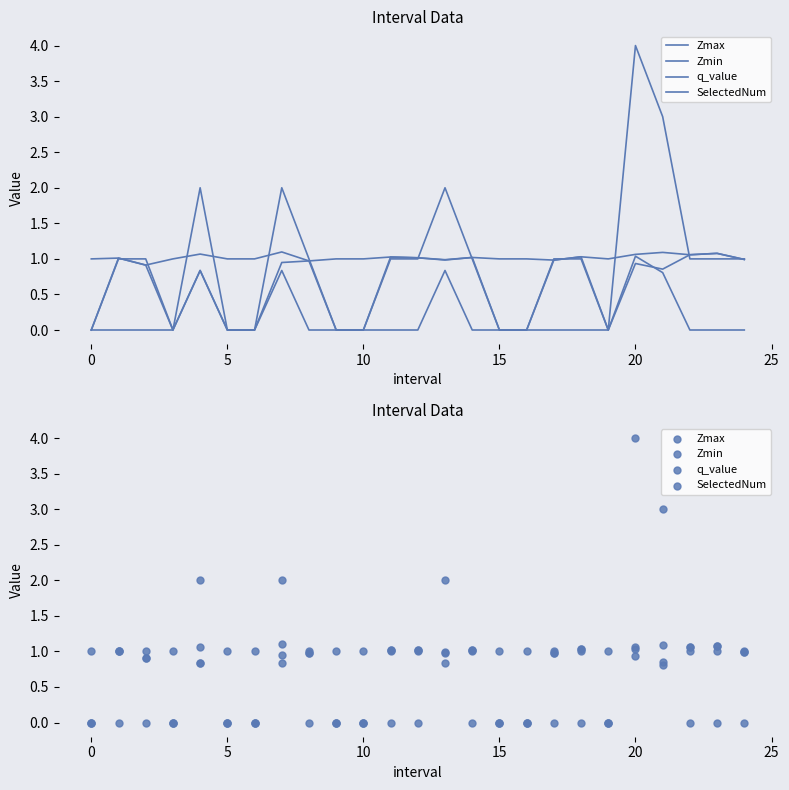

Which series has the largest total across all categories?

Zmax